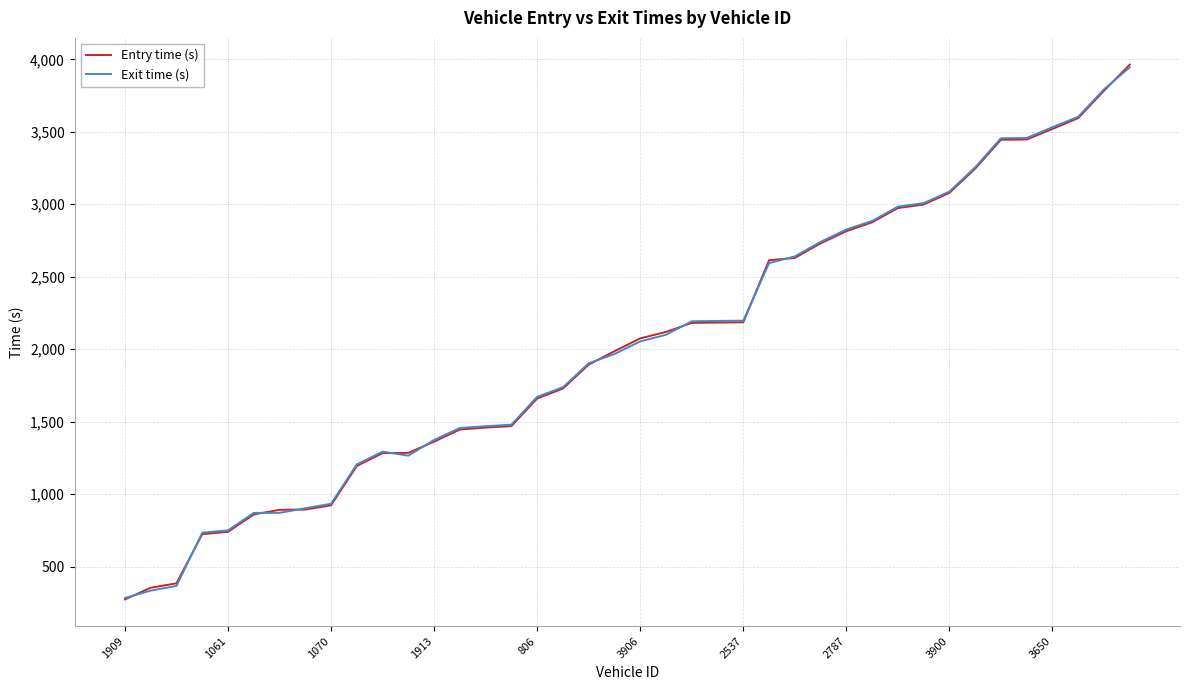

Does the chart display data point markers on the line(s)?

No